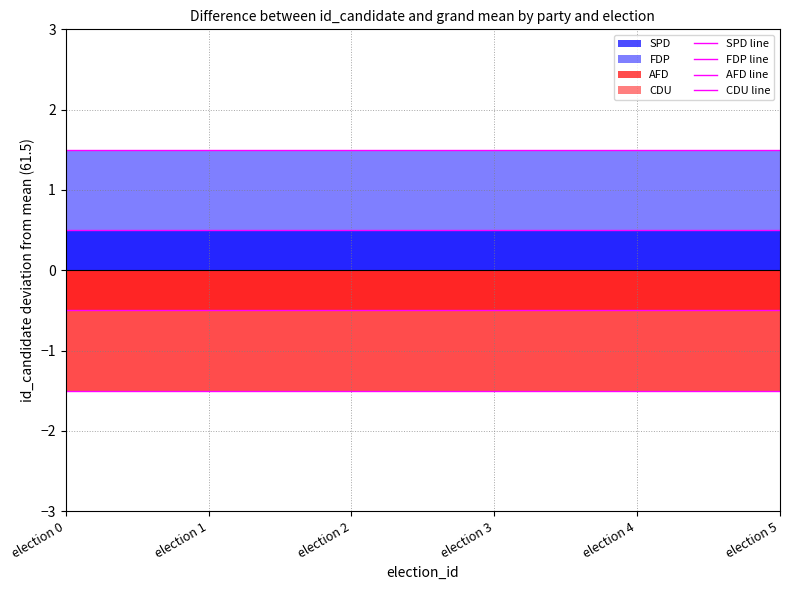

What is the approximate value of FDP line at election 5?

1.5